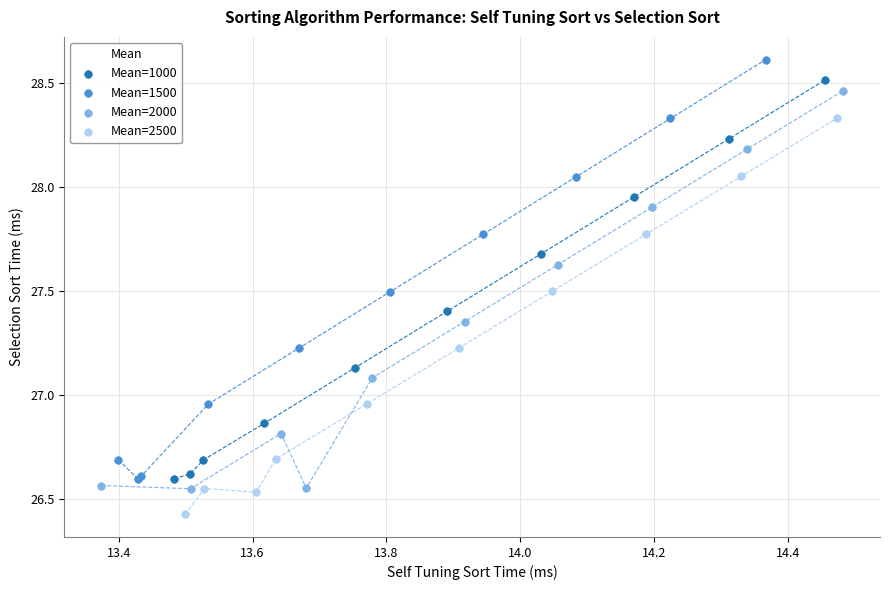

Which series has the widest spread of Y values?

Mean=1500